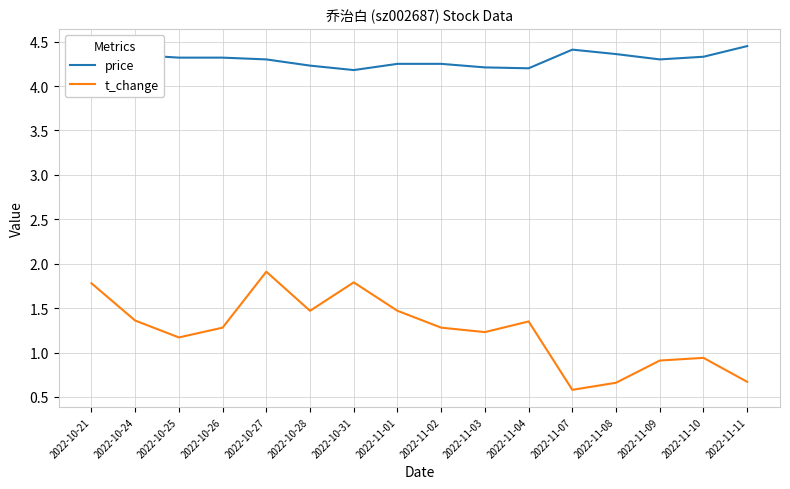

What is the difference between the t_change values at 2022-11-04 and 2022-11-07?

0.8